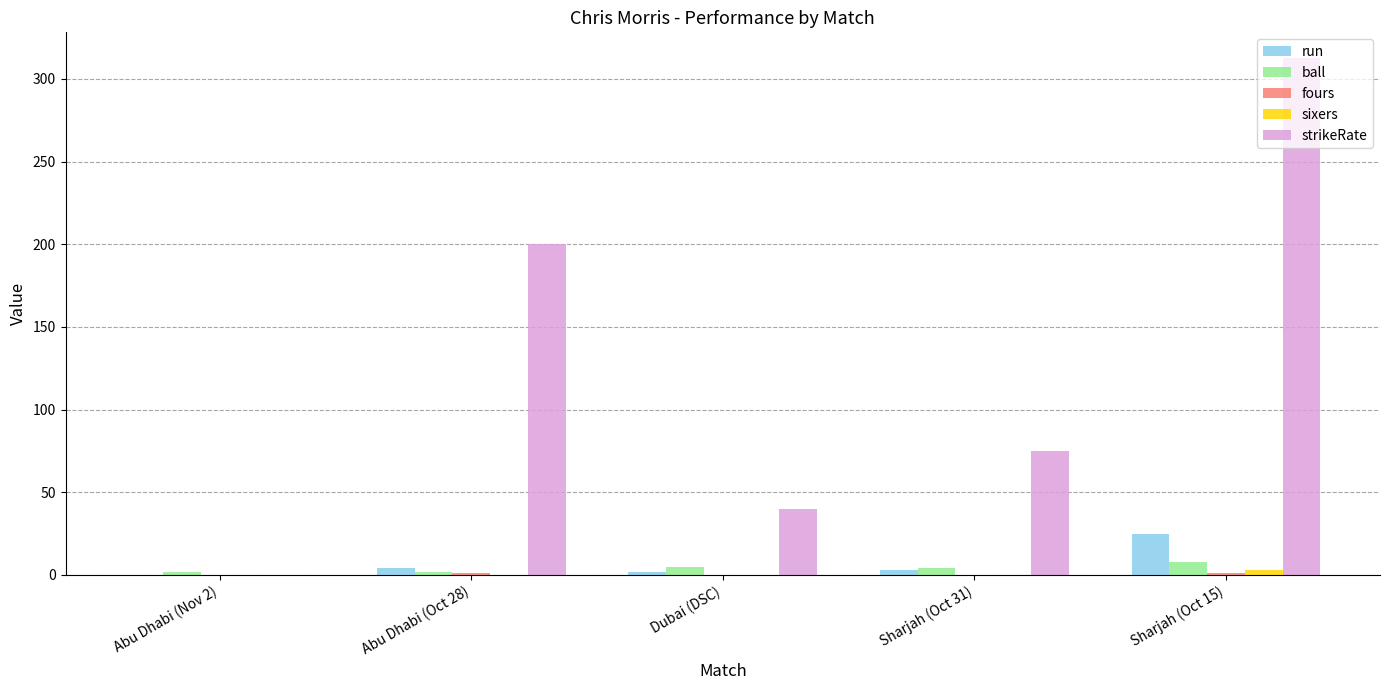

How many data points does each series have?

5